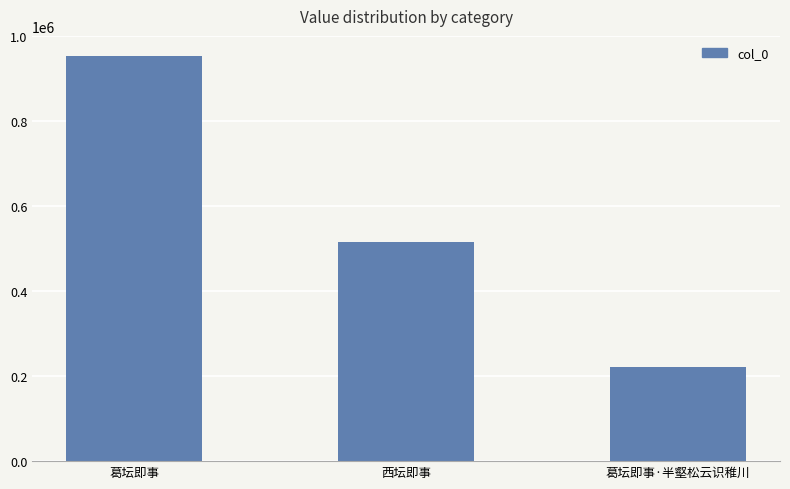

What is the ratio of the value at 西坛即事 to the value at 葛坛即事?

0.5